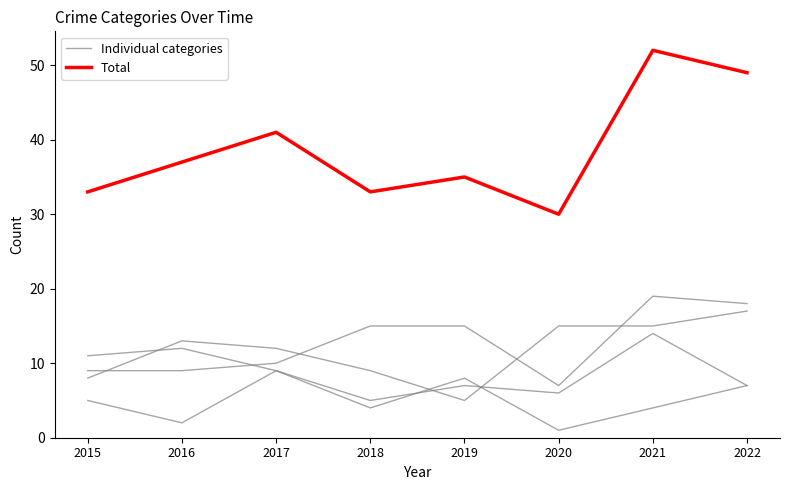

What is the minimum value for Total?

30